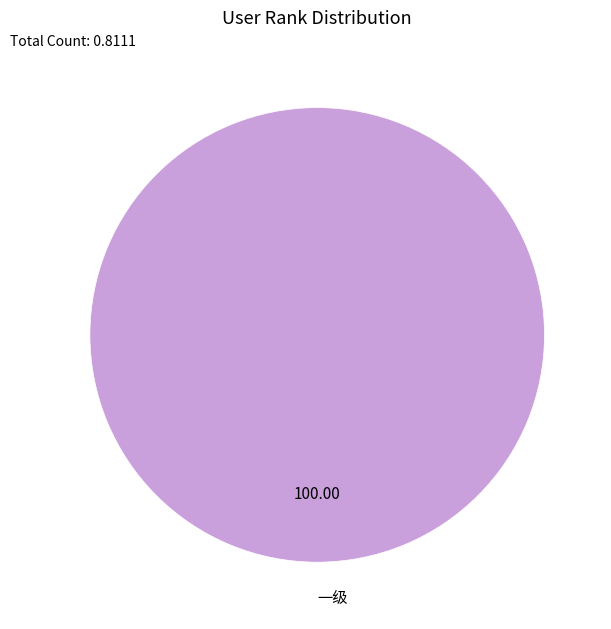

Rank the categories by value from lowest to highest.

一级